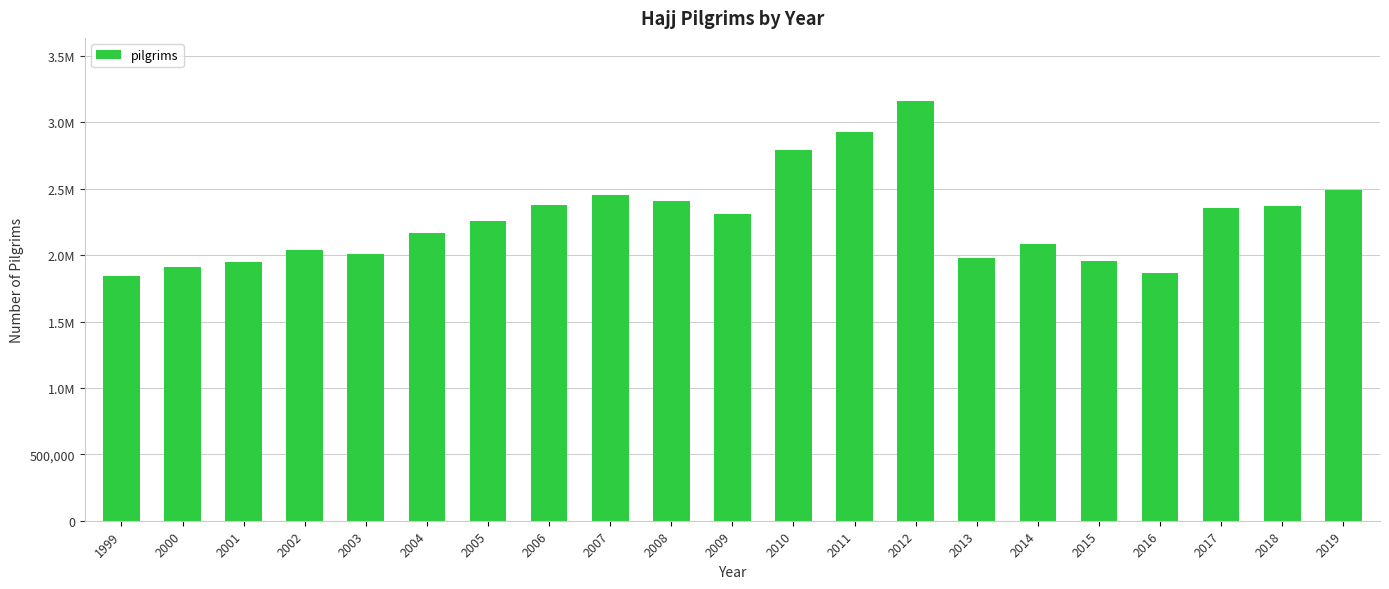

What is the sum of the values at 2004 and 2019?

4653885